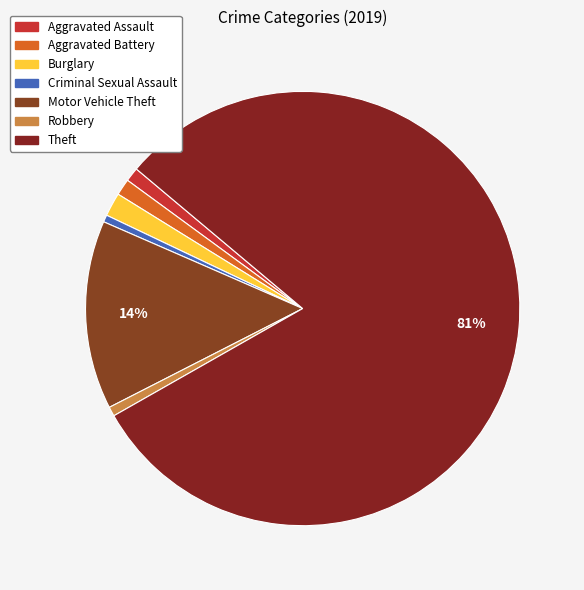

Do Motor Vehicle Theft and Burglary together represent more than half of the pie?

No